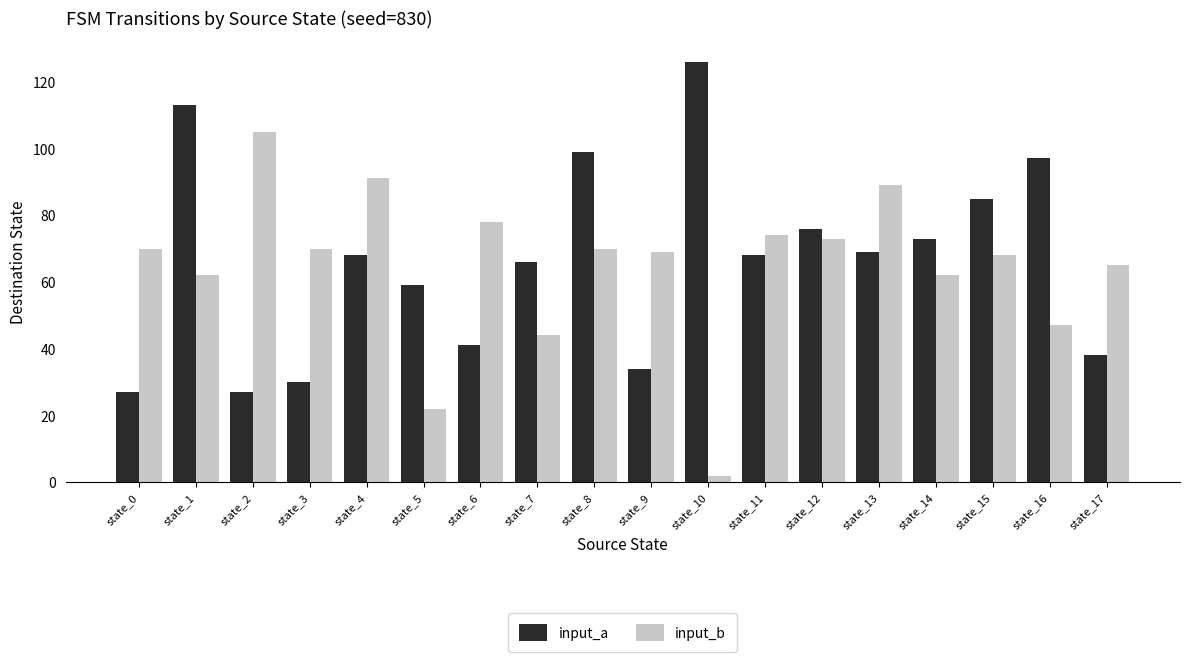

What are all the series names shown in the legend?

input_a, input_b